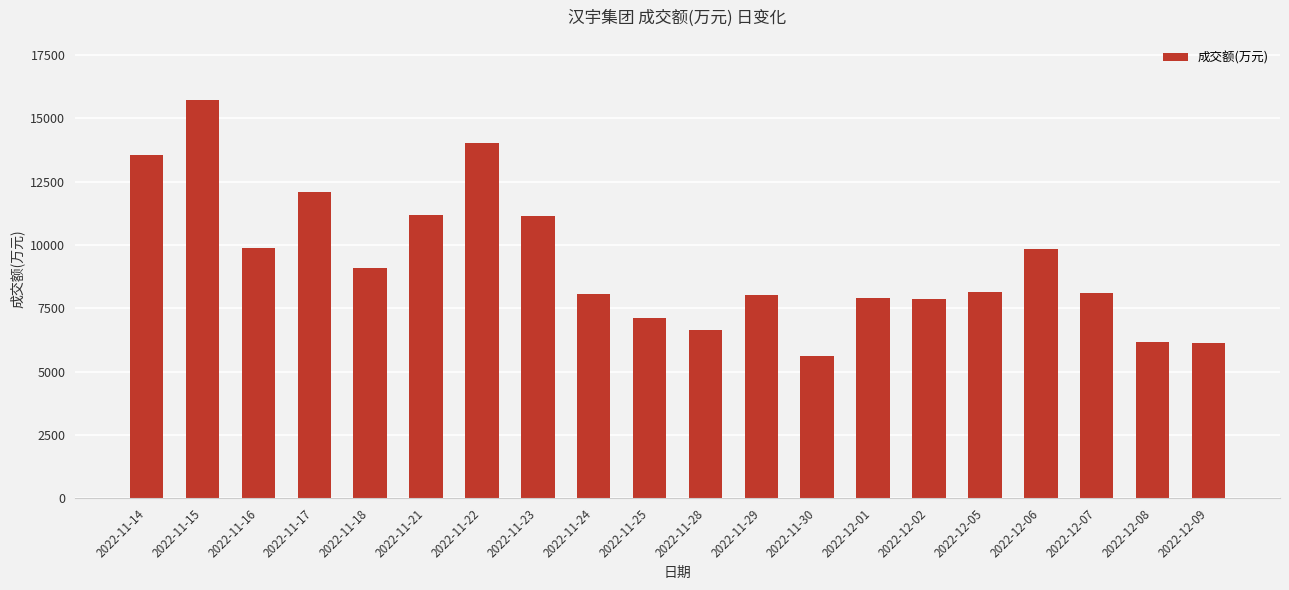

What is the sum of the values at 2022-12-07 and 2022-12-06?

17929